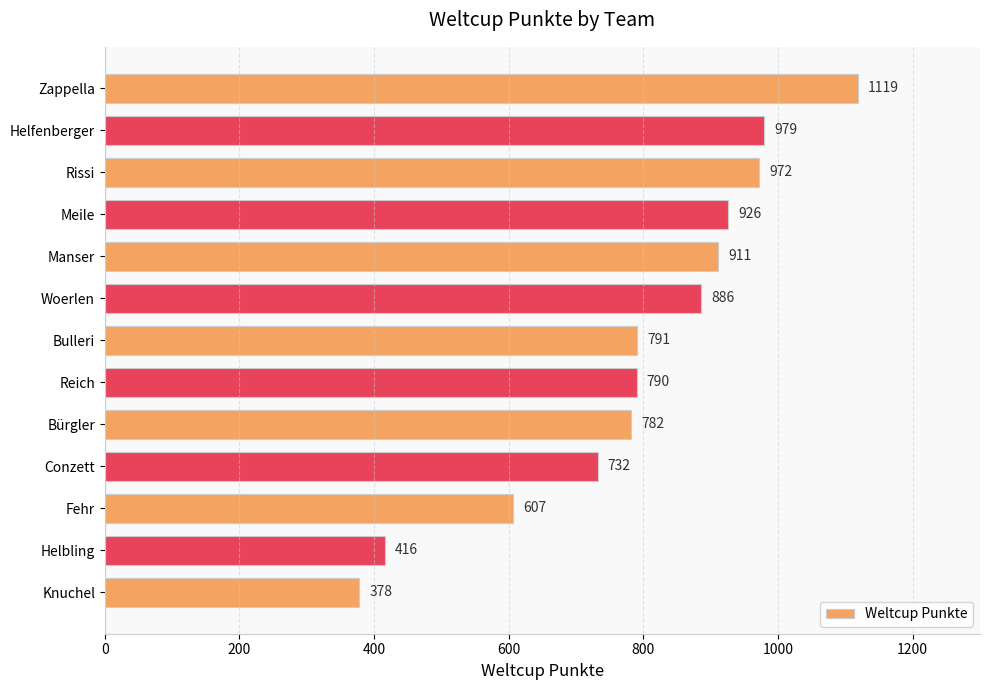

What is the difference between the second highest and minimum values?

601